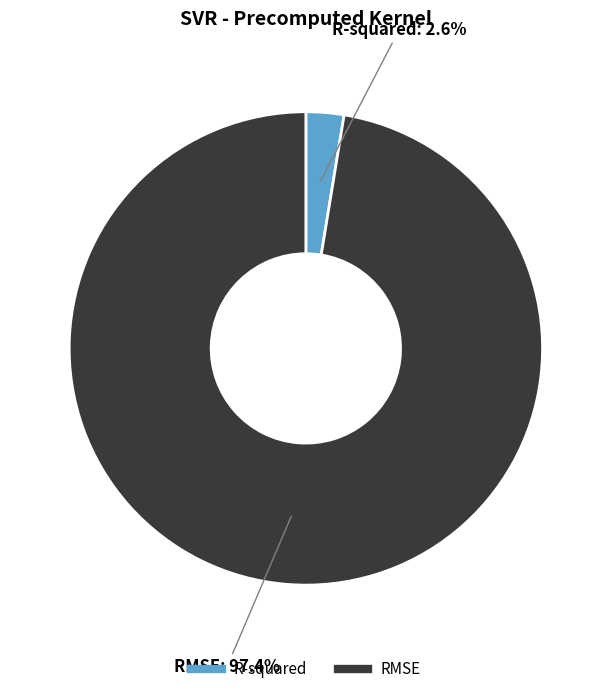

What is the total percentage of RMSE and R-squared?

100.0%